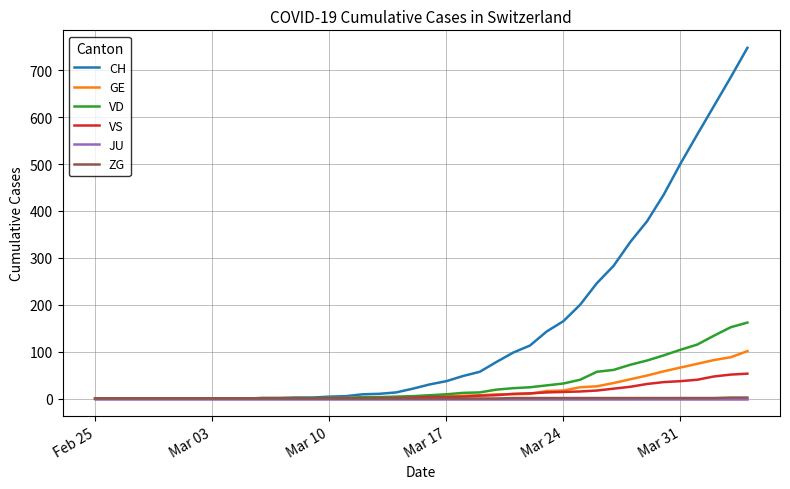

What are all the series names shown in the legend?

CH, GE, VD, VS, JU, ZG